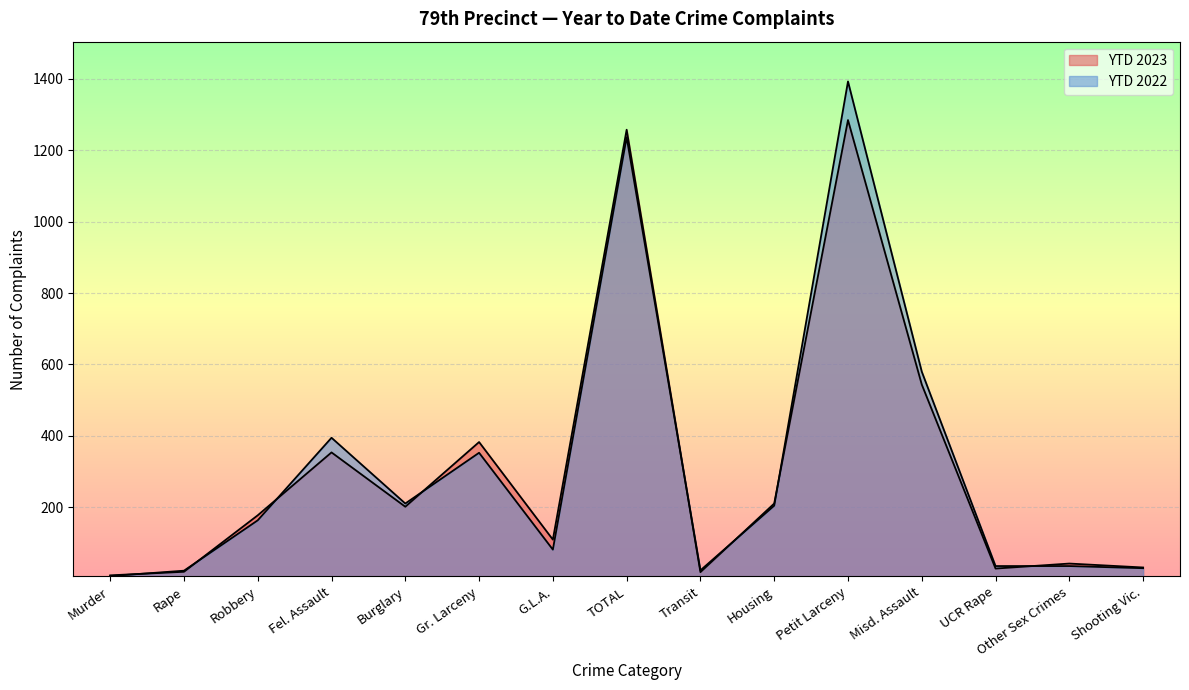

Rank the series by their average value, from highest to lowest.

YTD 2022, YTD 2023